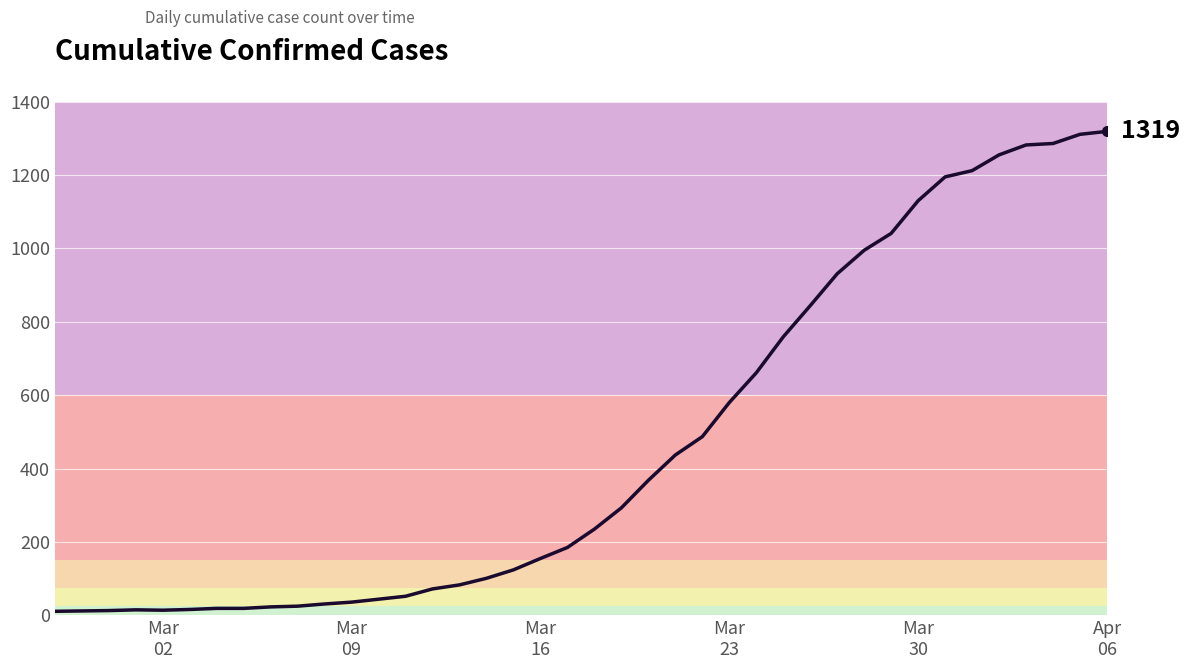

How many series are shown in this chart?

1